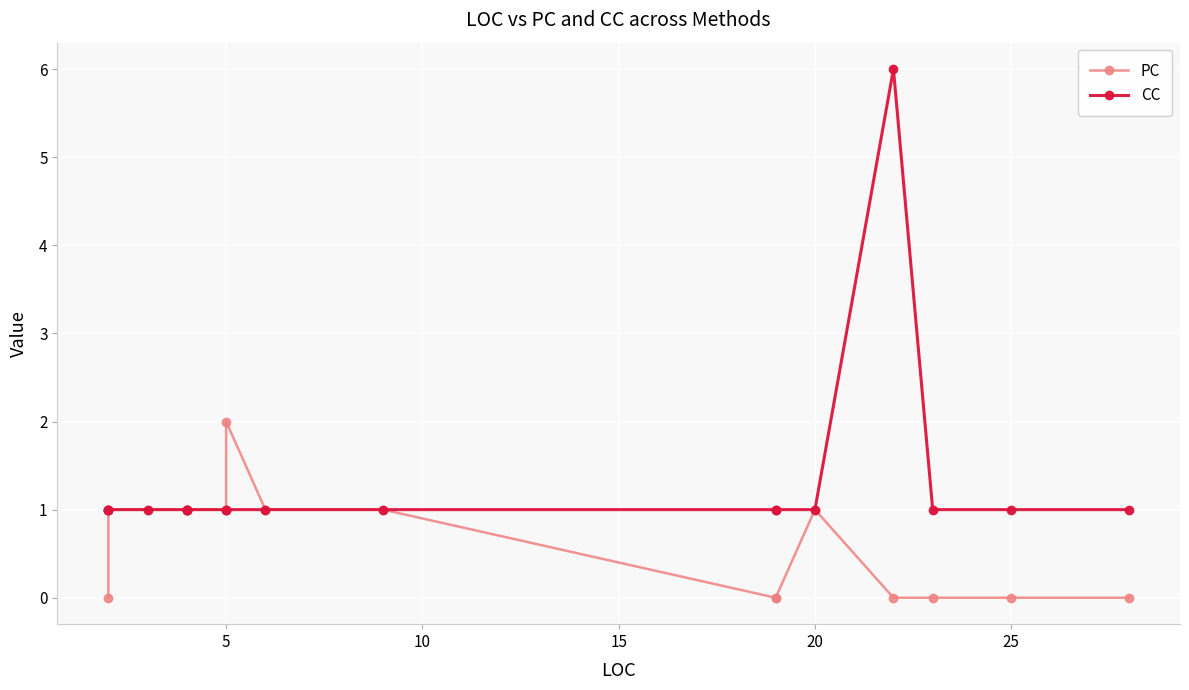

How many data points in CC are above 1?

1